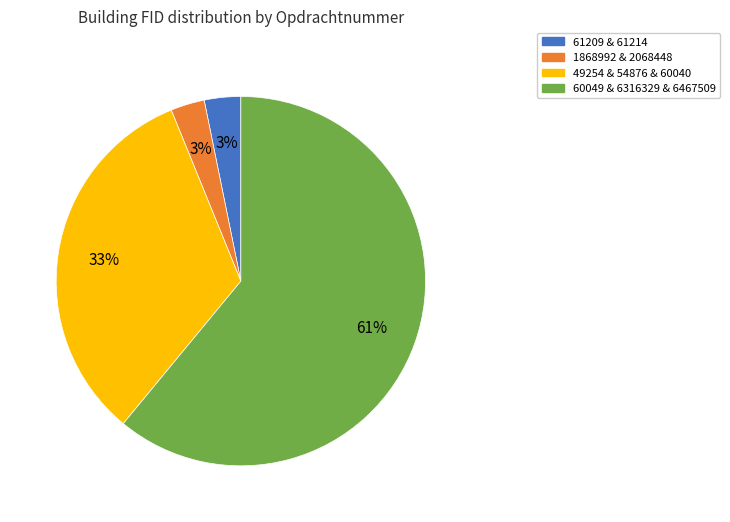

Is it true that 49254 & 54876 & 60040 is 46% of the pie?

False